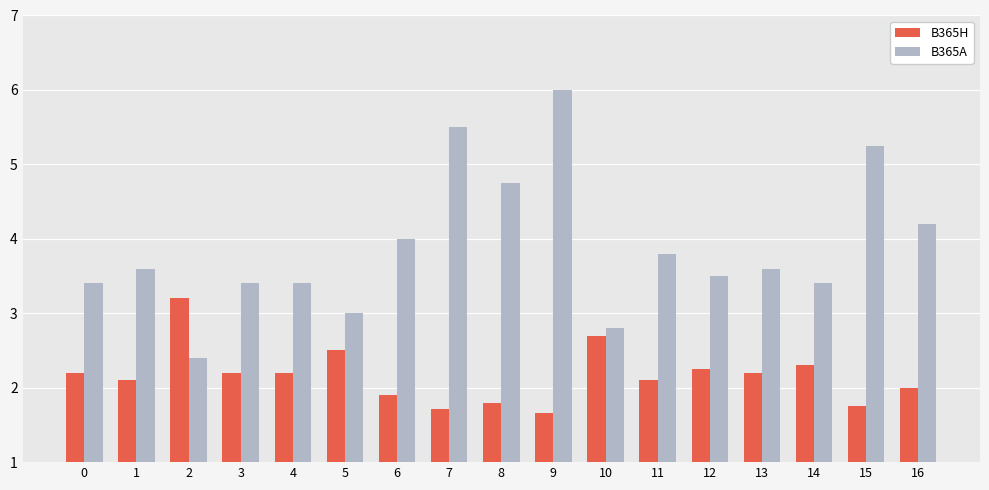

How many categories are shown in the chart?

17